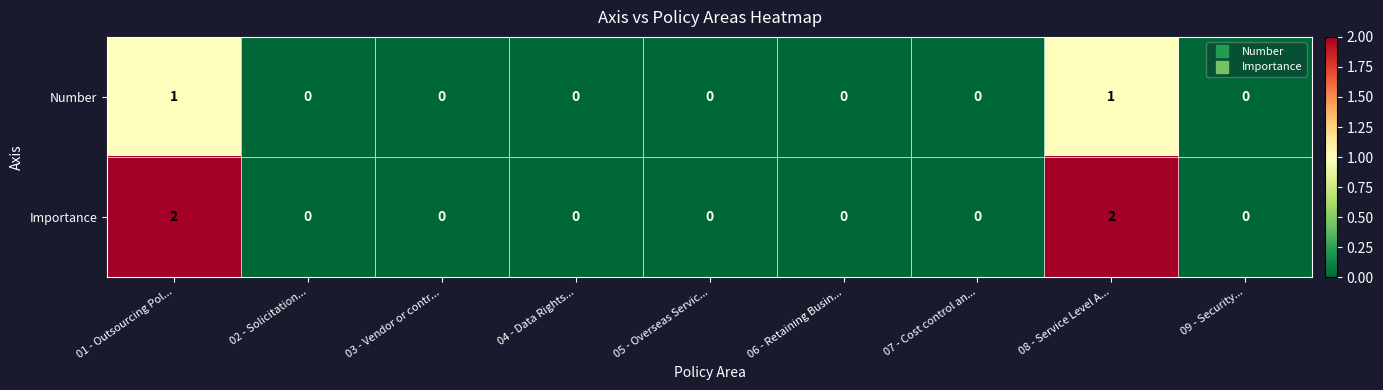

List the series in order of their overall mean, highest first.

Importance, Number